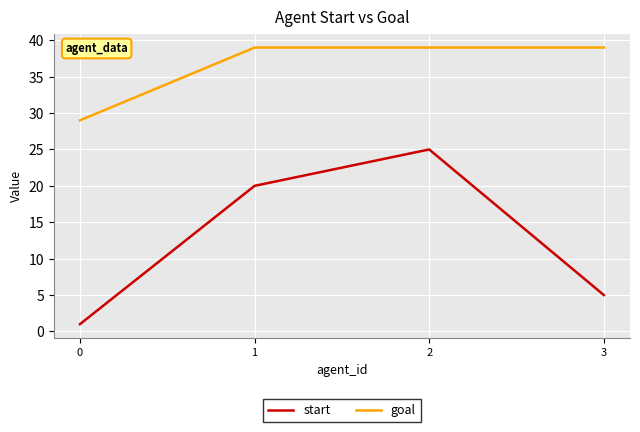

Rank the series at 3 from lowest to highest value.

start, goal